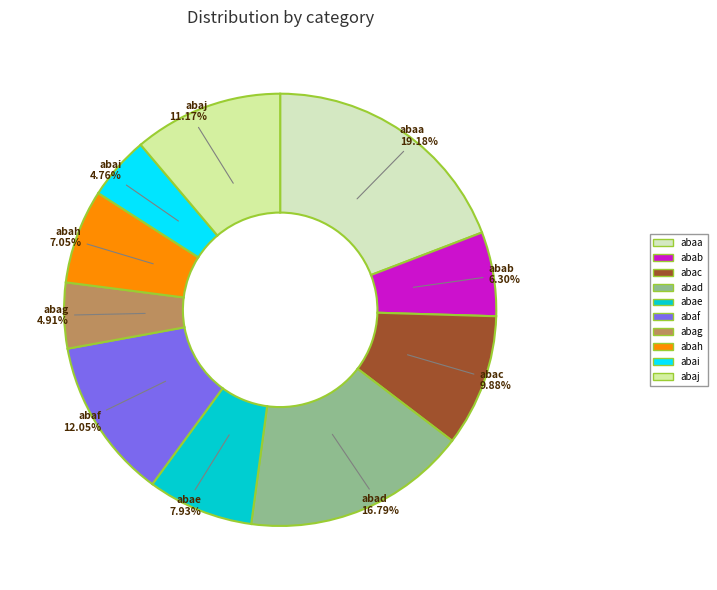

What is the largest slice in the pie chart?

abaa